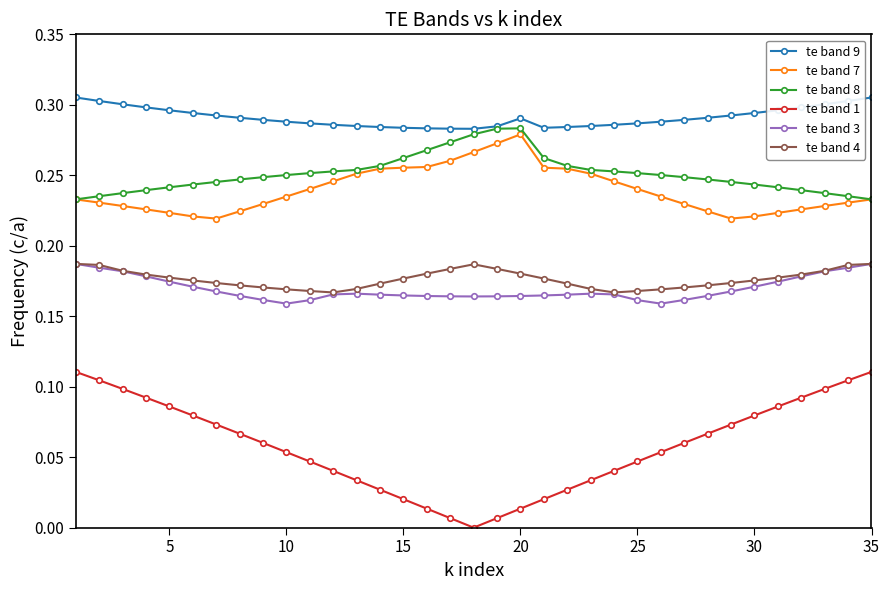

Which series has the widest spread of values?

te band 1